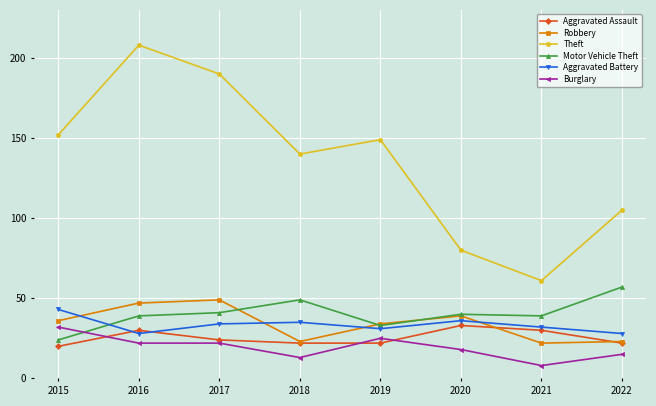

What is the minimum value shown in the chart?

8